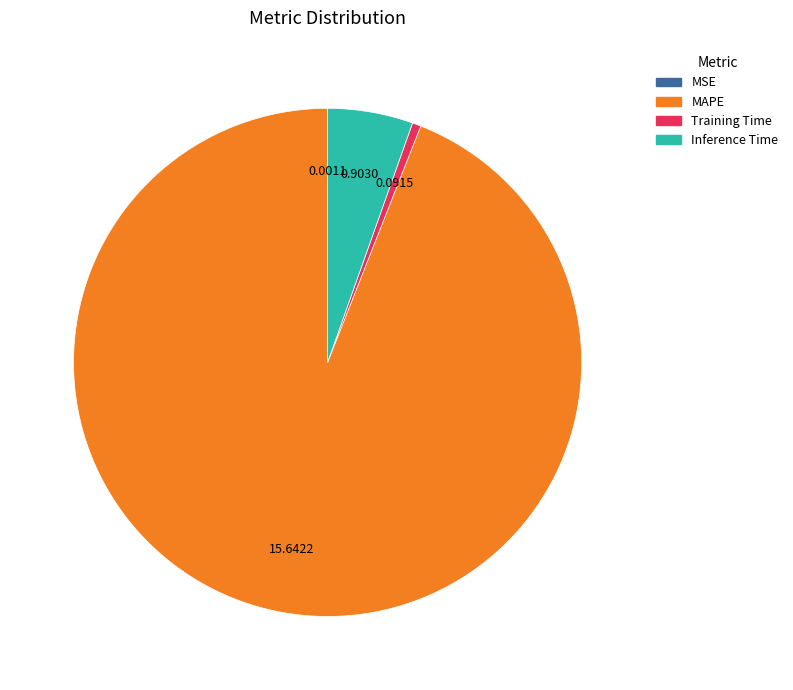

Does any single category account for the majority?

Yes